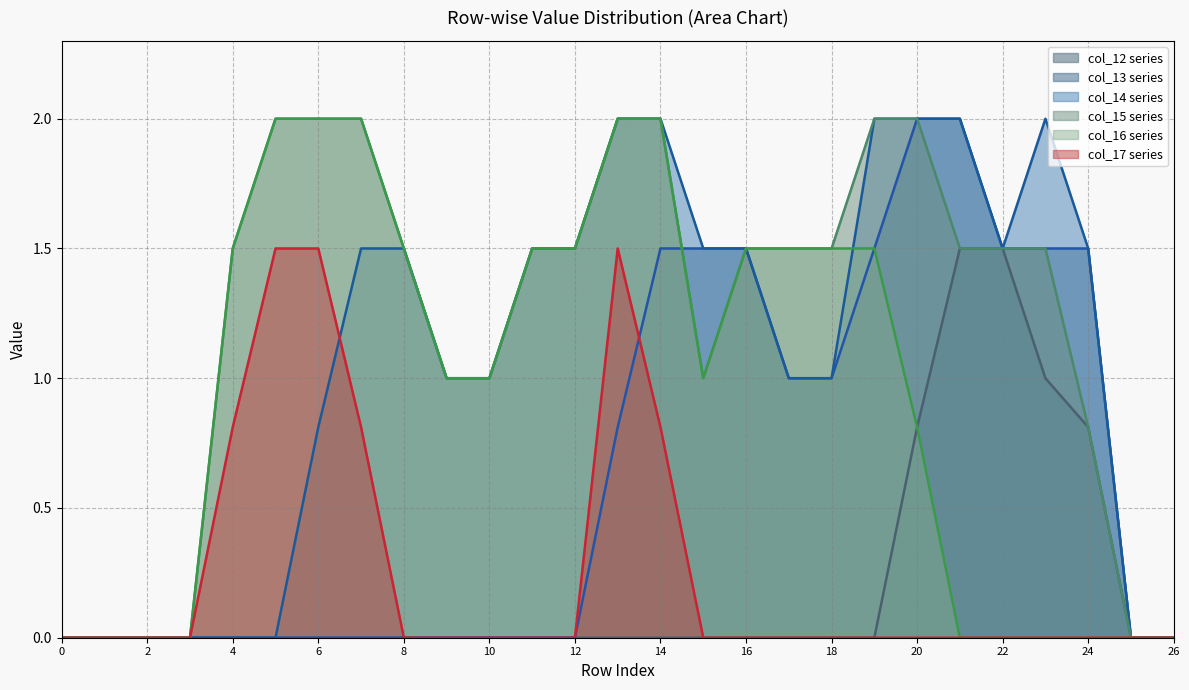

The col_17 series series shows 0.0 at 16. True or false?

True